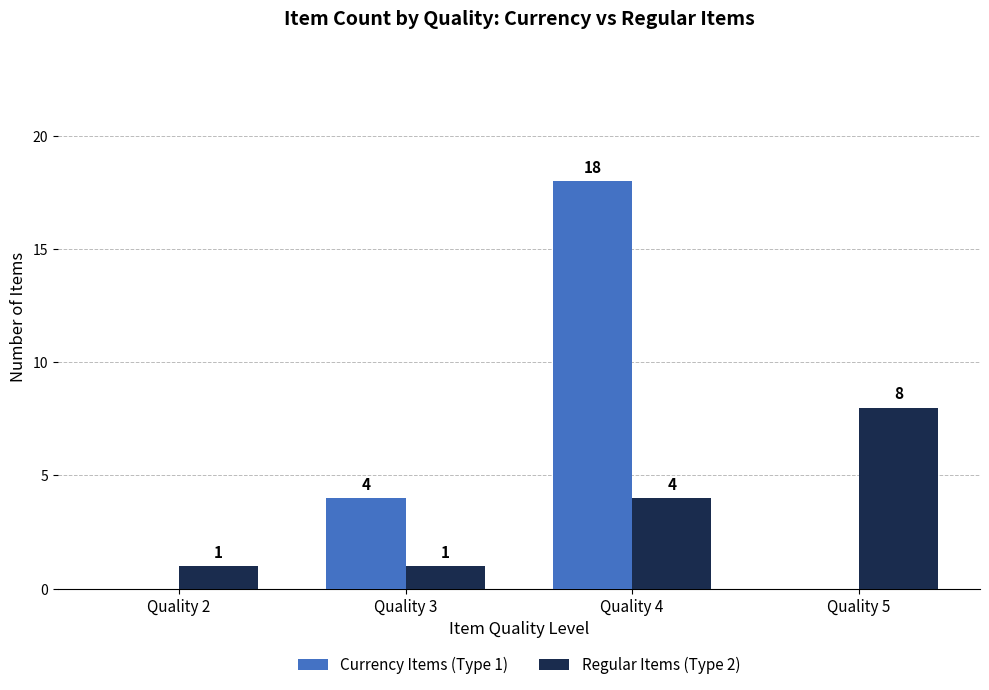

Which series has the widest spread of values?

Currency Items (Type 1)